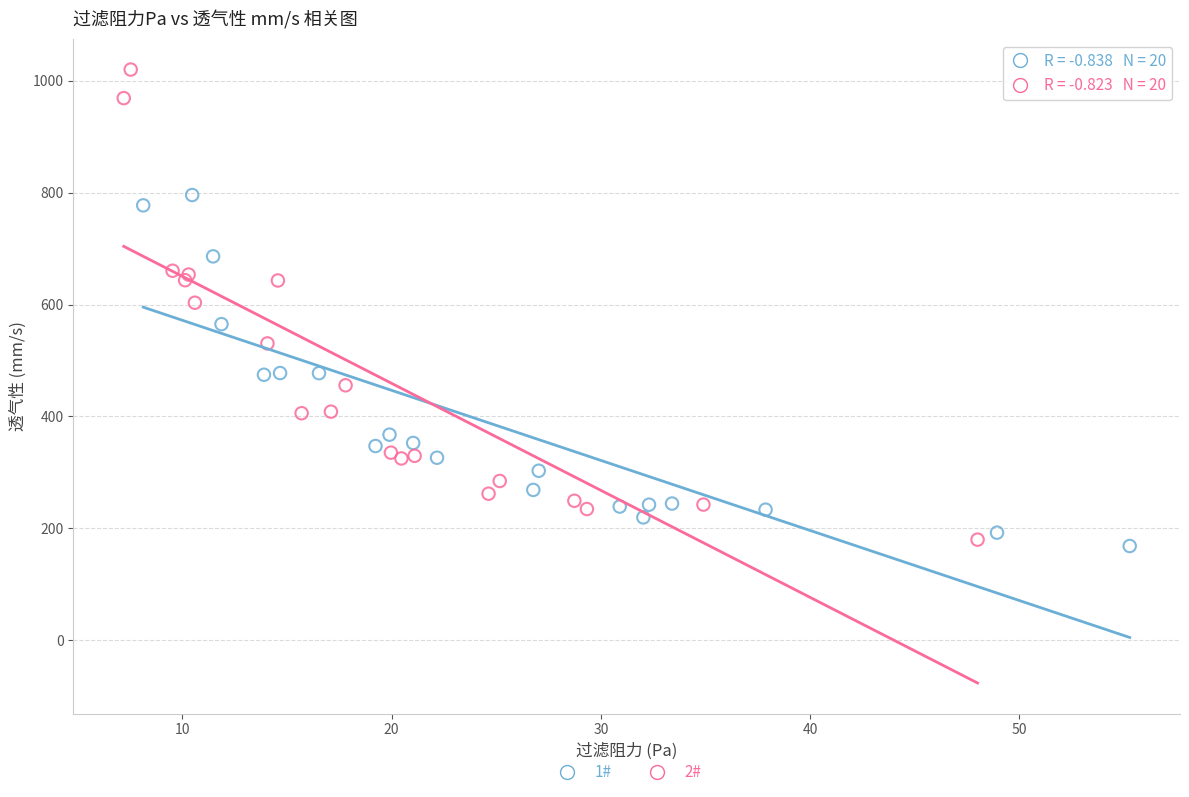

Which series reaches the maximum Y coordinate?

2#